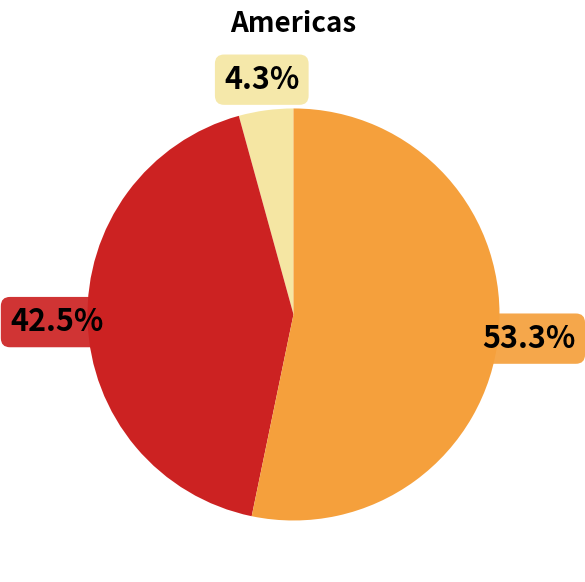

Is there any slice that represents more than half of the pie?

Yes